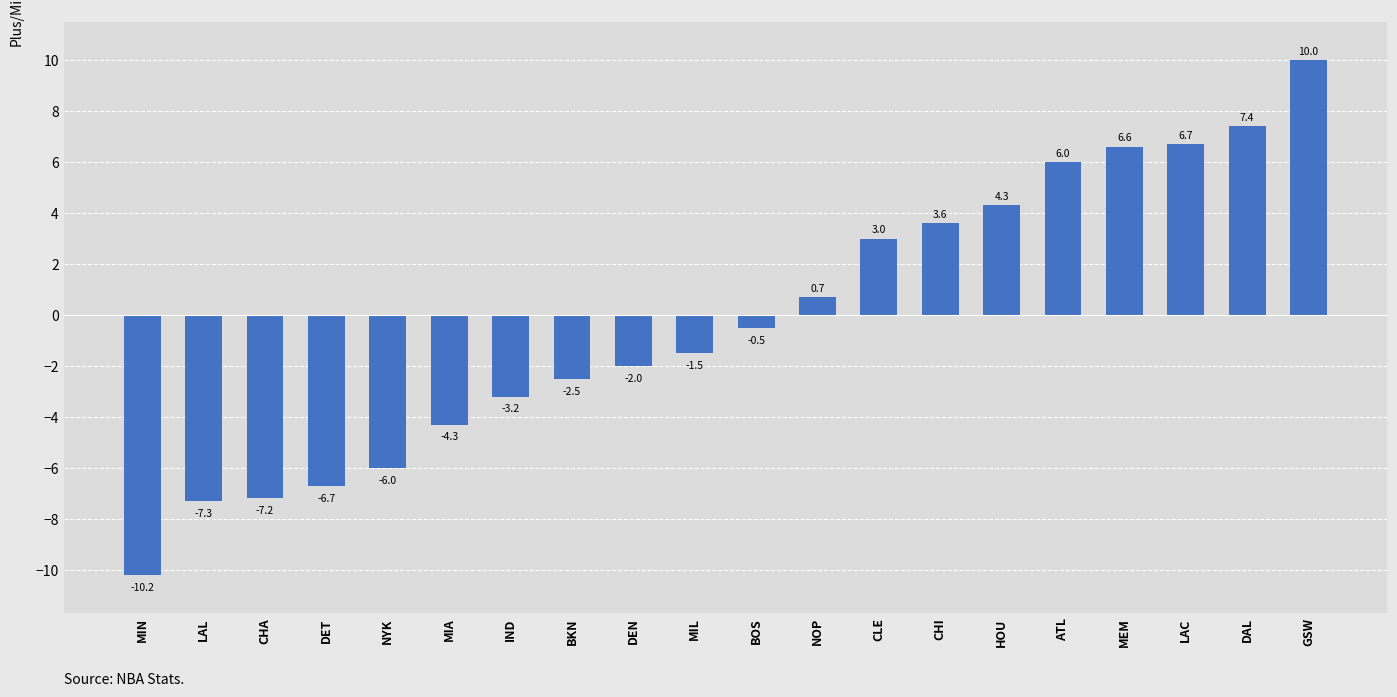

What is the difference between the maximum and minimum values?

20.2